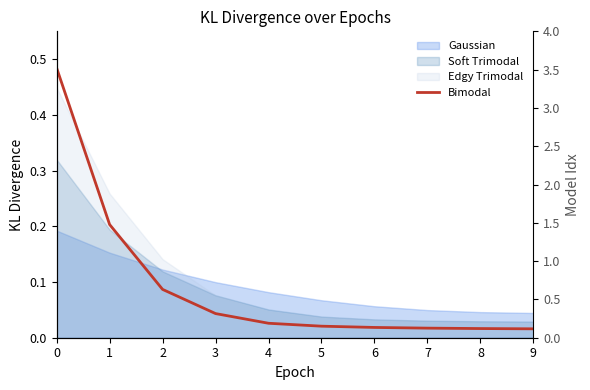

What is the average value?

0.1